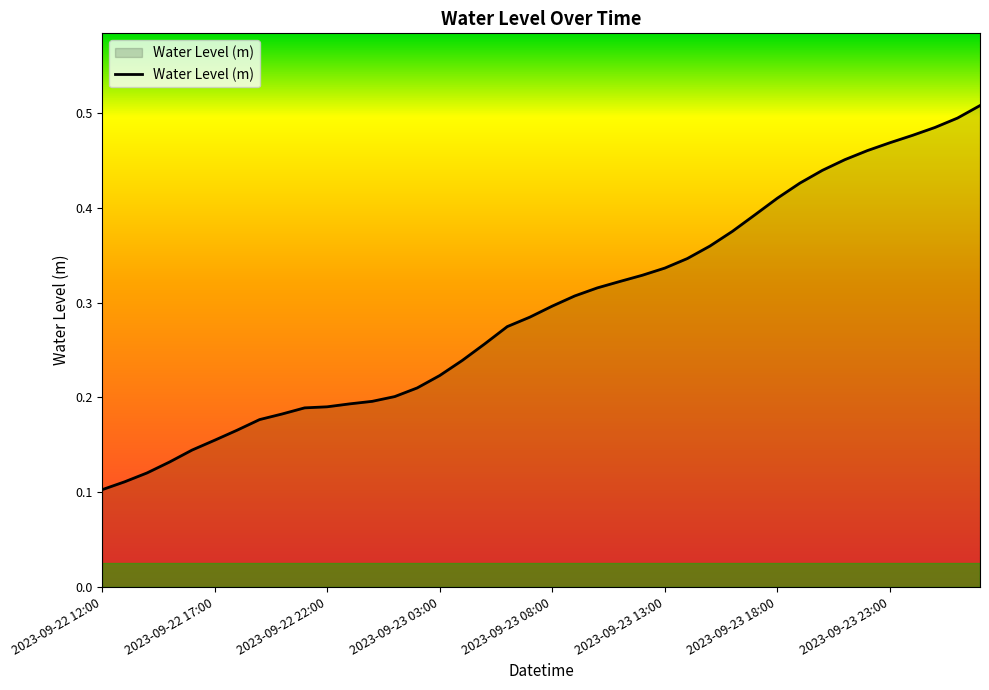

At which label is the value closest to 0?

2023-09-22 12:00